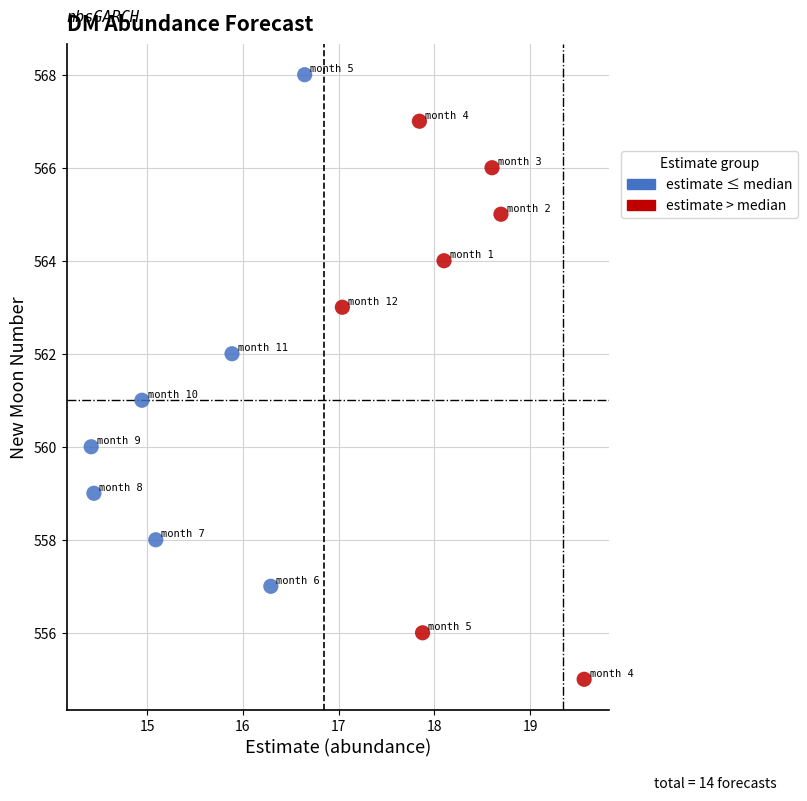

Which series contains the highest Y value?

estimate ≤ median